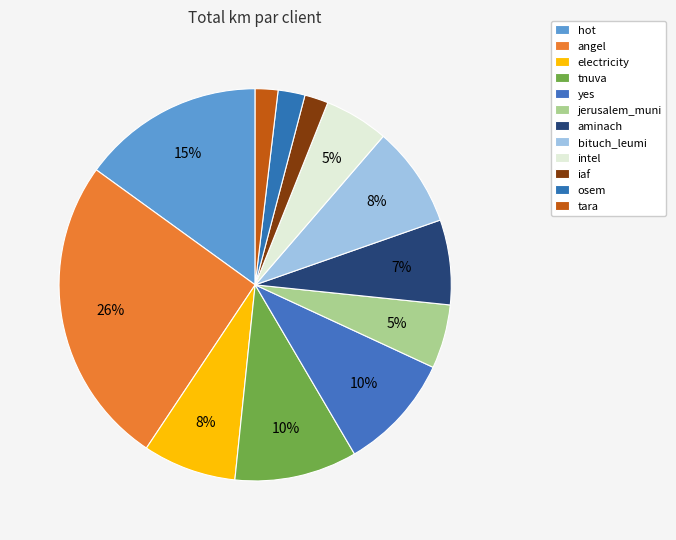

How many slices are in this pie chart?

12